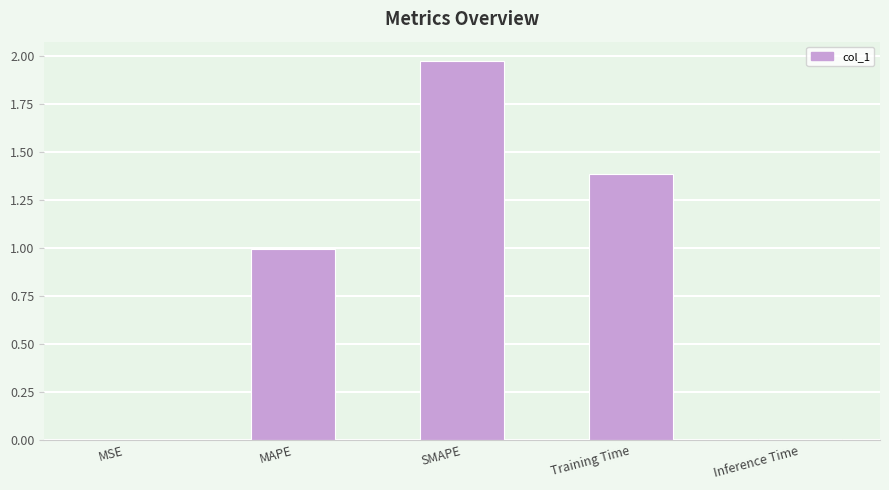

Are the bars grouped side by side (vs. stacked)?

No